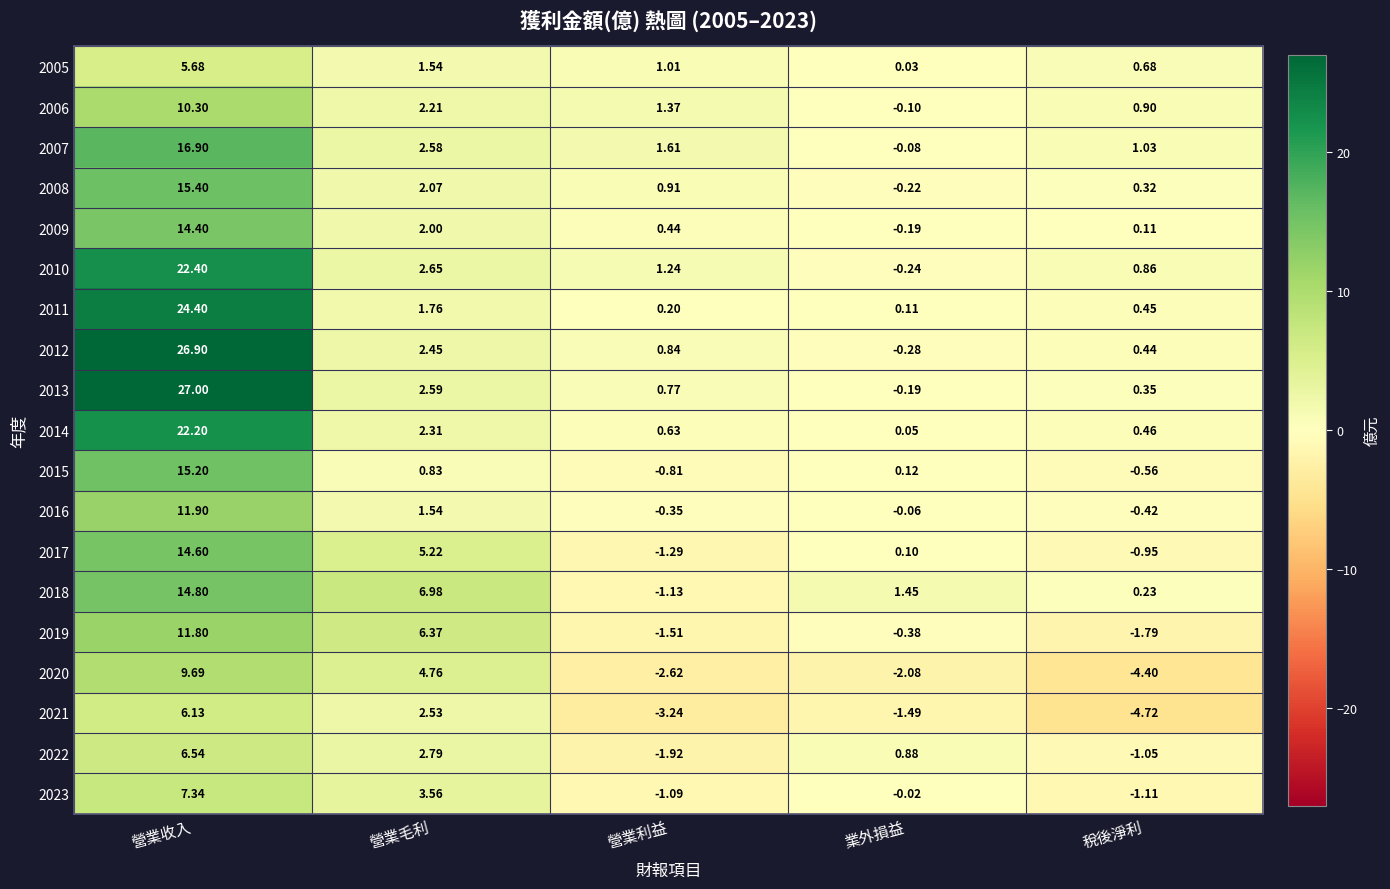

How many positive values does the 2017 series have?

3